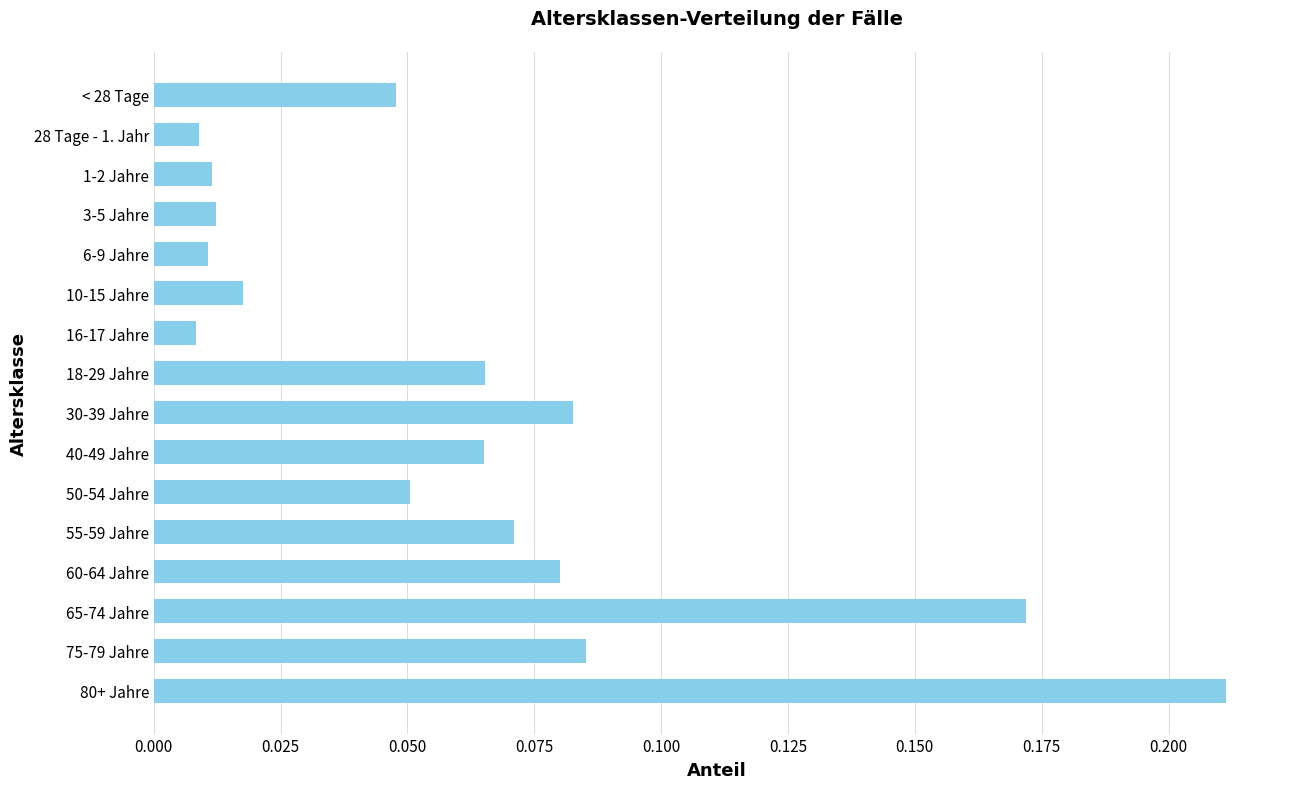

What is the sum of all values?

1.0